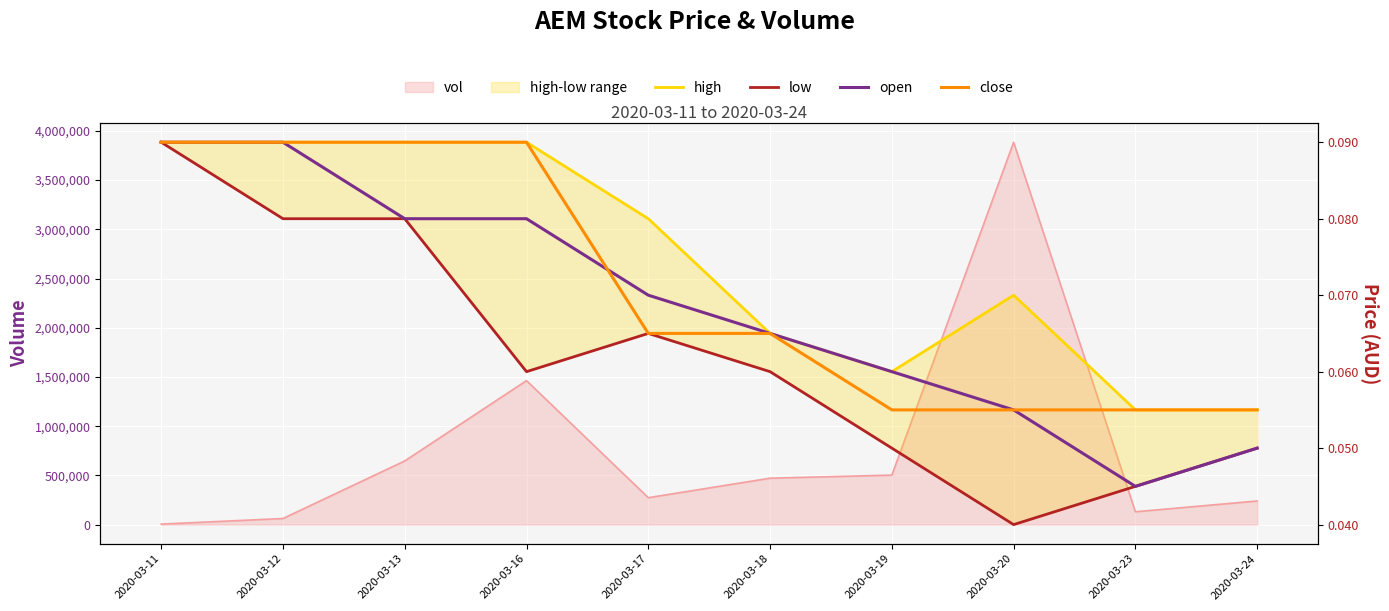

True or false: close has more than 0 points higher than both neighbors.

False